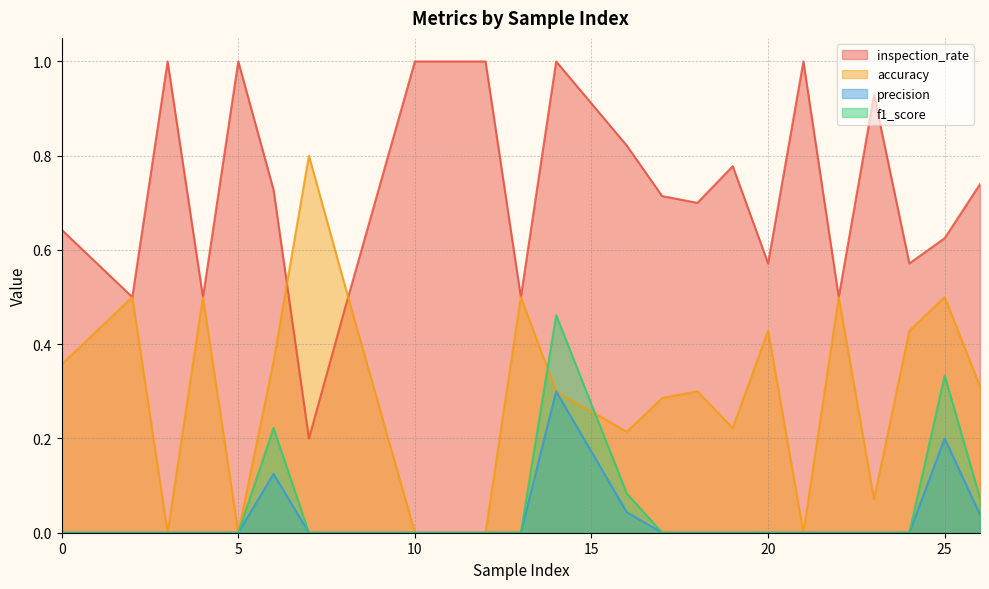

True or false: inspection_rate has a value of 0.2 at 24.

False